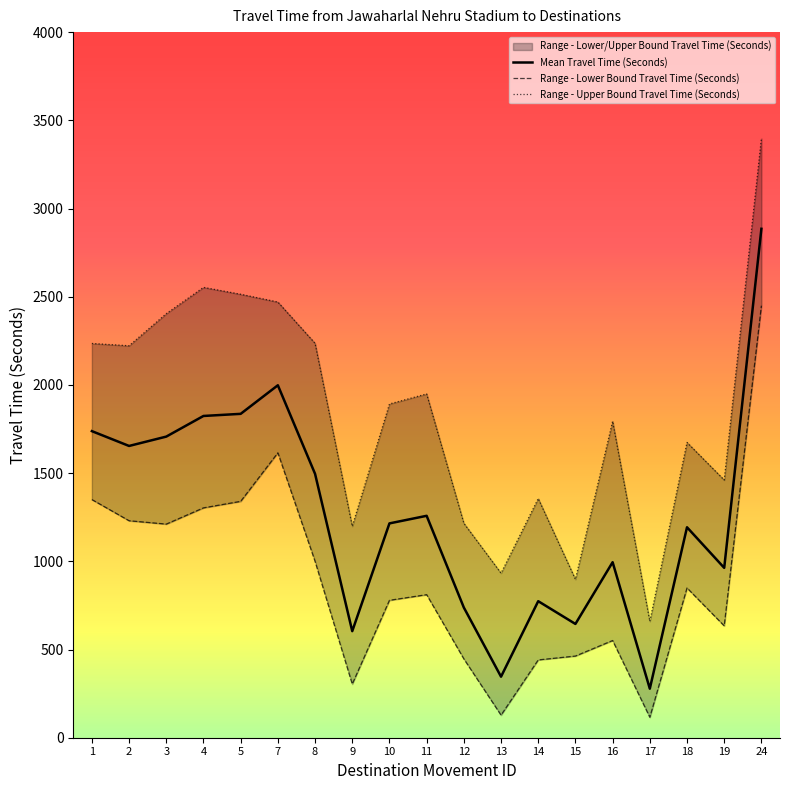

The value of Mean Travel Time (Seconds) at 16 is 601. True or false?

False